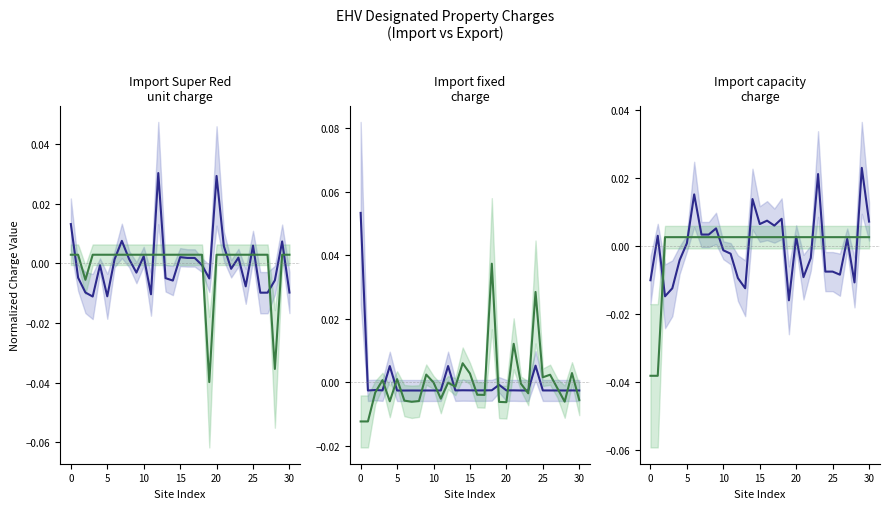

At which category is the sum across all series the highest?

18